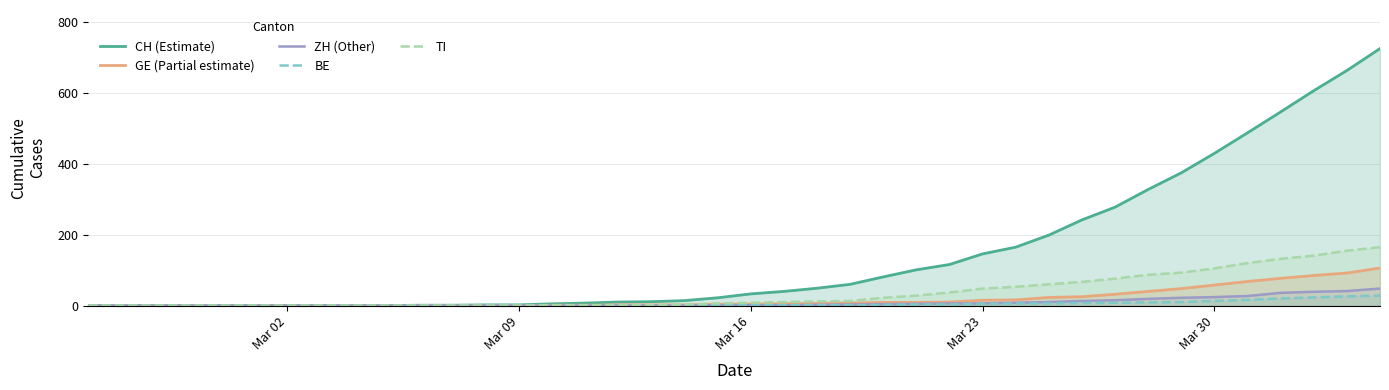

True or false: ZH (Other) and CH (Estimate) intersect in this chart.

False